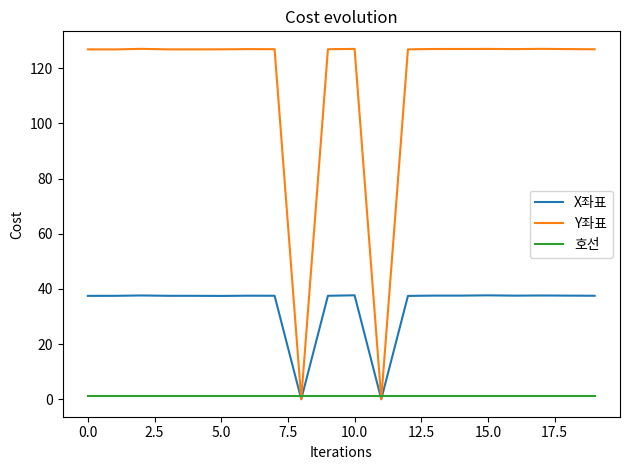

Which series has the largest total across all categories?

Y좌표